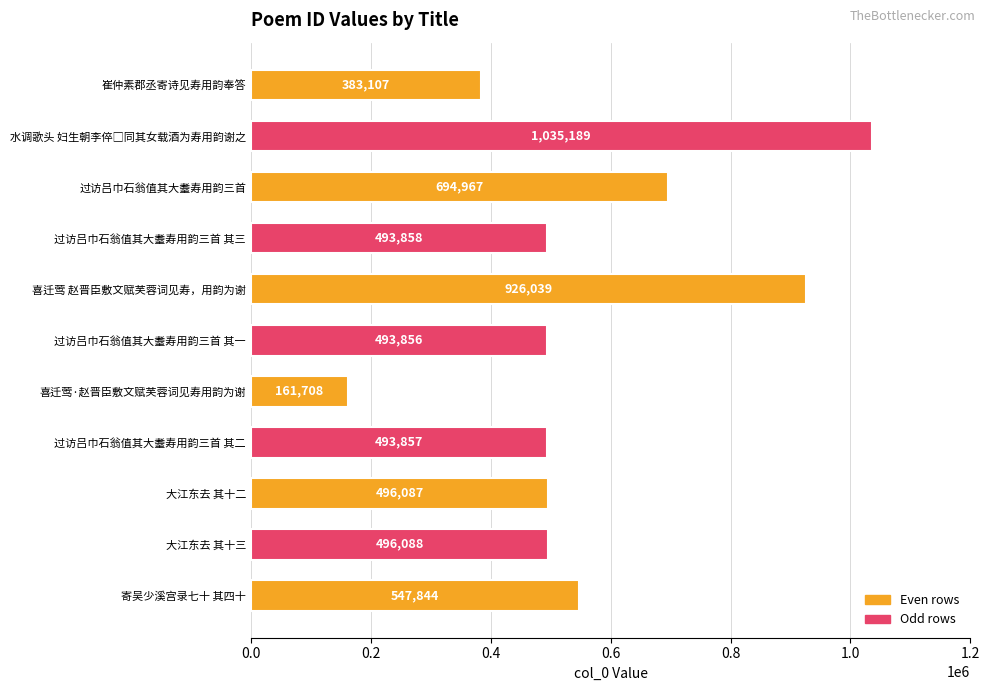

Are the bars horizontal?

Yes